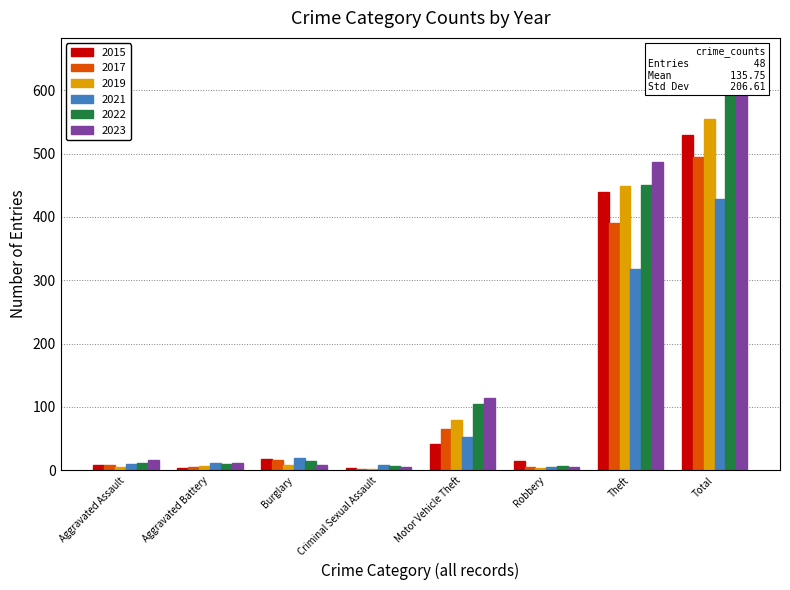

The 2023 series shows 114 at Motor Vehicle Theft. True or false?

True